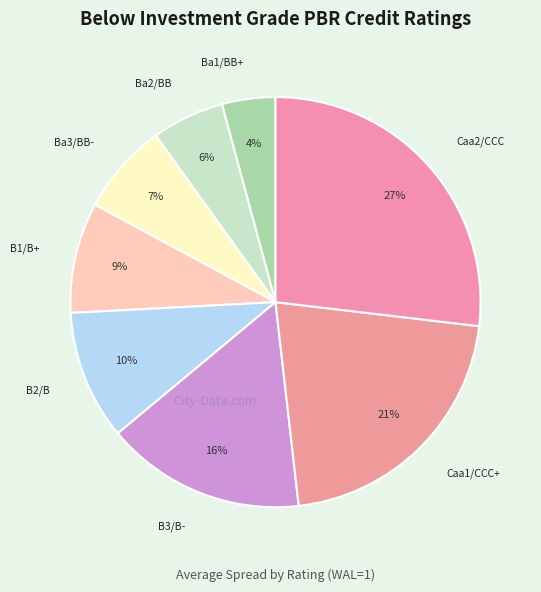

Count the number of slices in the pie.

8